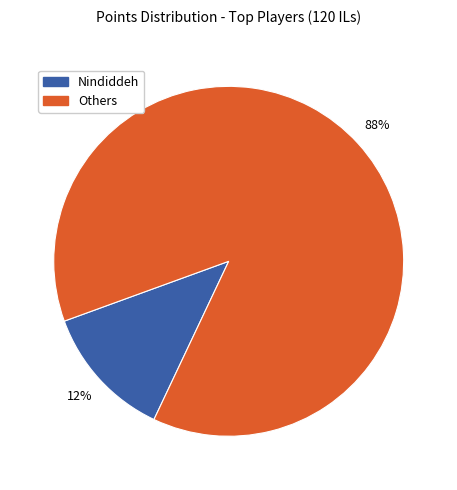

To the nearest percent, what is the average slice percentage?

50%